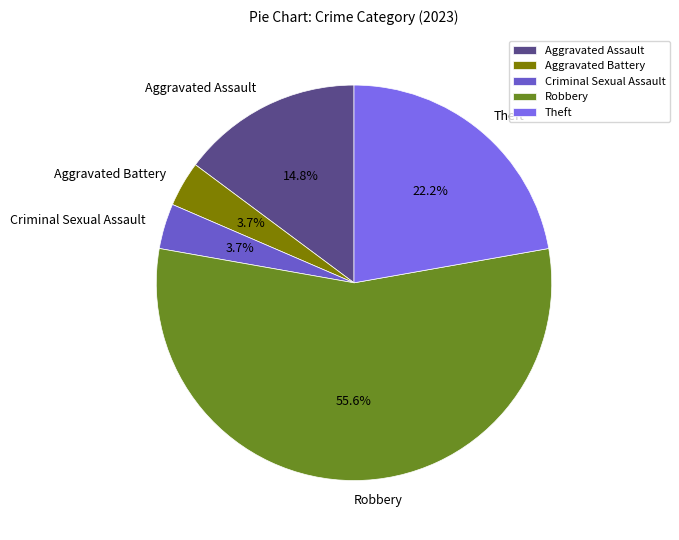

To the nearest percent, what percentage of the pie is Aggravated Assault?

15%